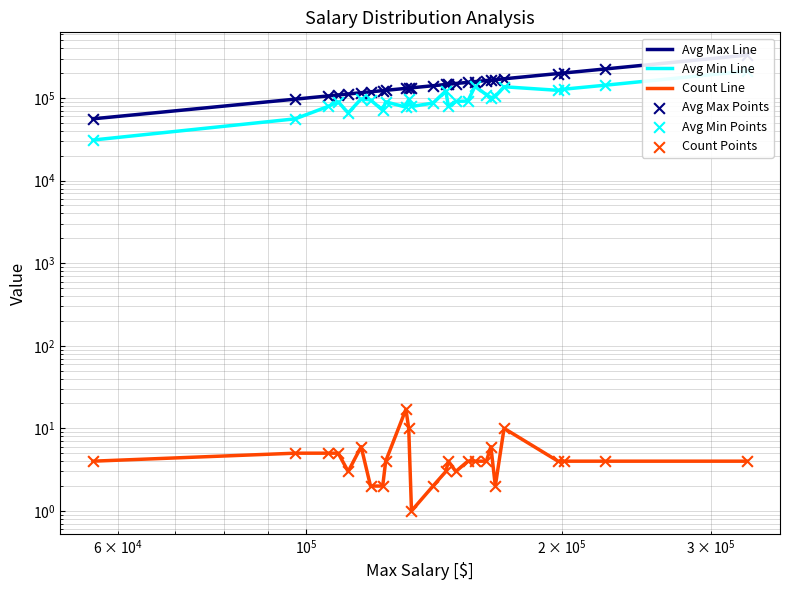

Which series contains the lowest Y value?

Count Line